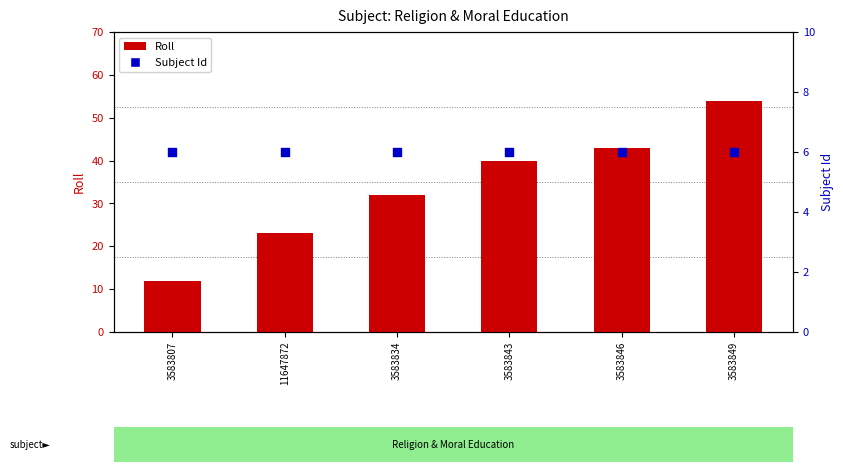

At how many categories does at least one series exceed 22?

5